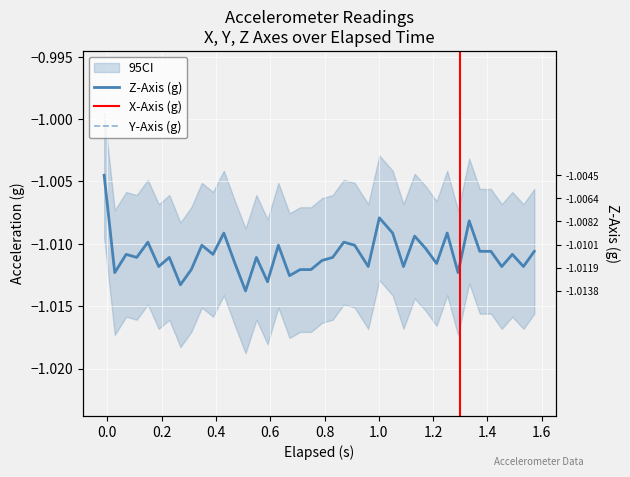

Does the chart display data point markers on the line(s)?

No